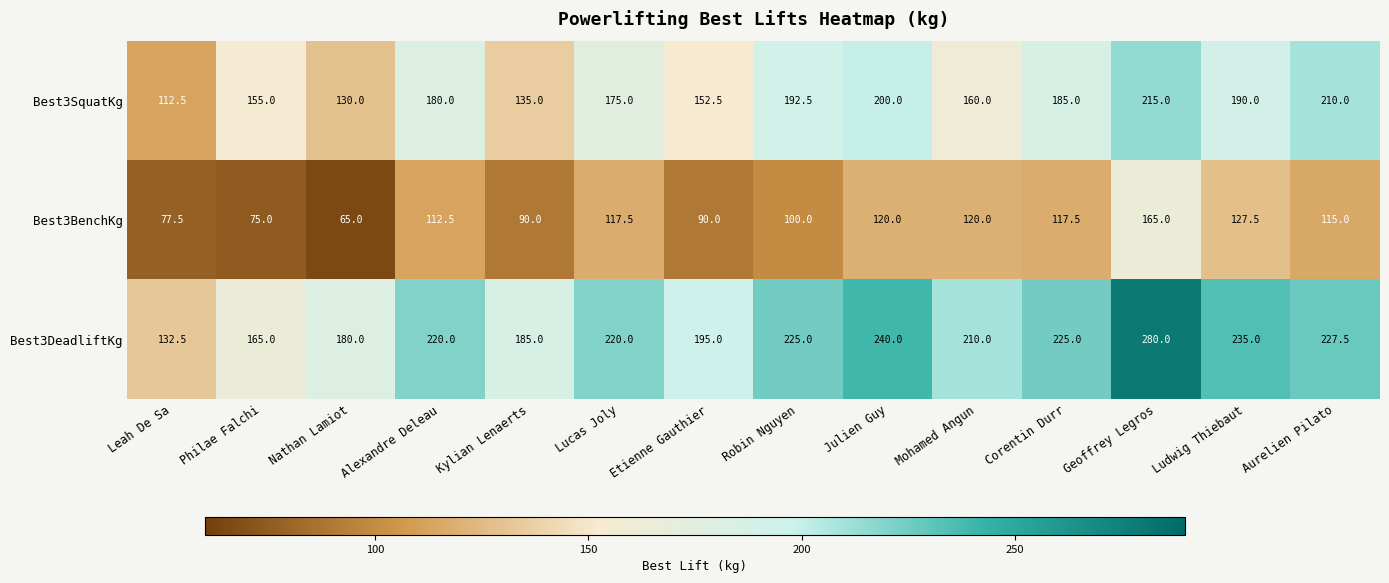

How many distinct data groups are displayed?

3